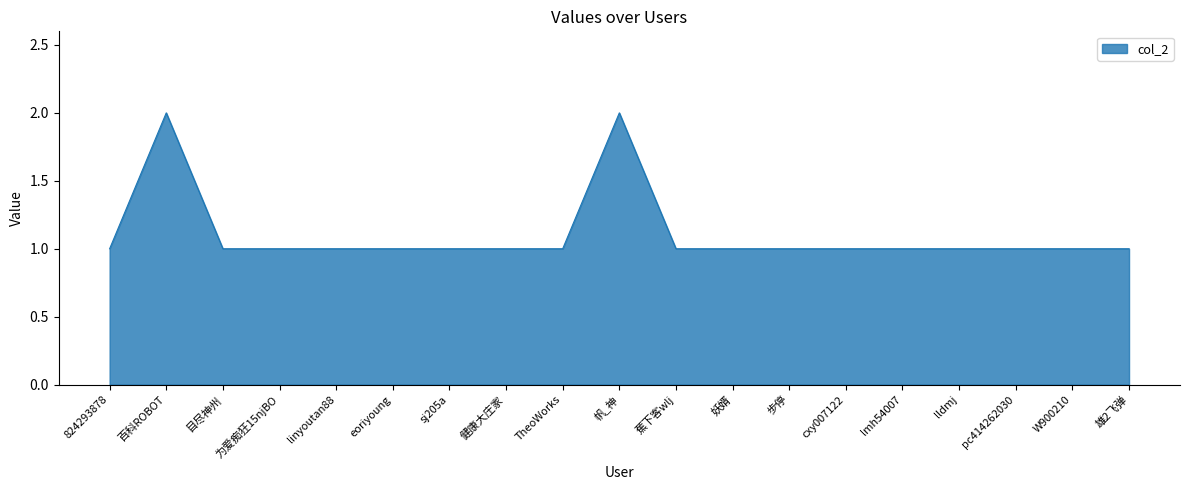

The chart shows a value of 2 at 目尽神州. True or false?

False